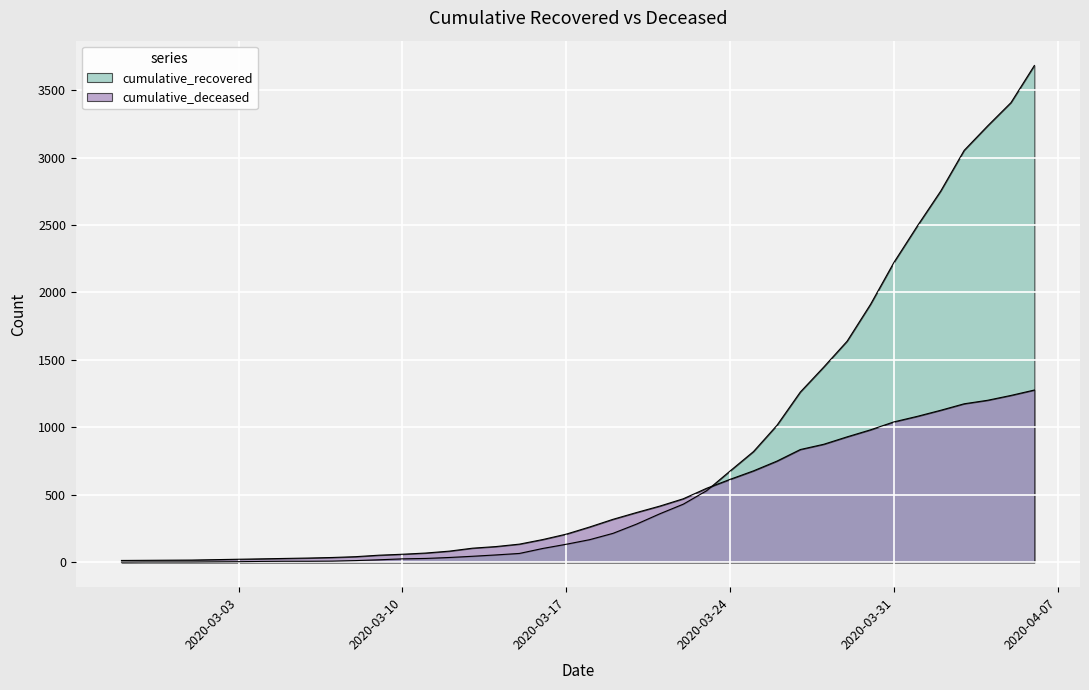

Between 2020-03-13 and 2020-03-18, which series saw the biggest shift?

cumulative_deceased